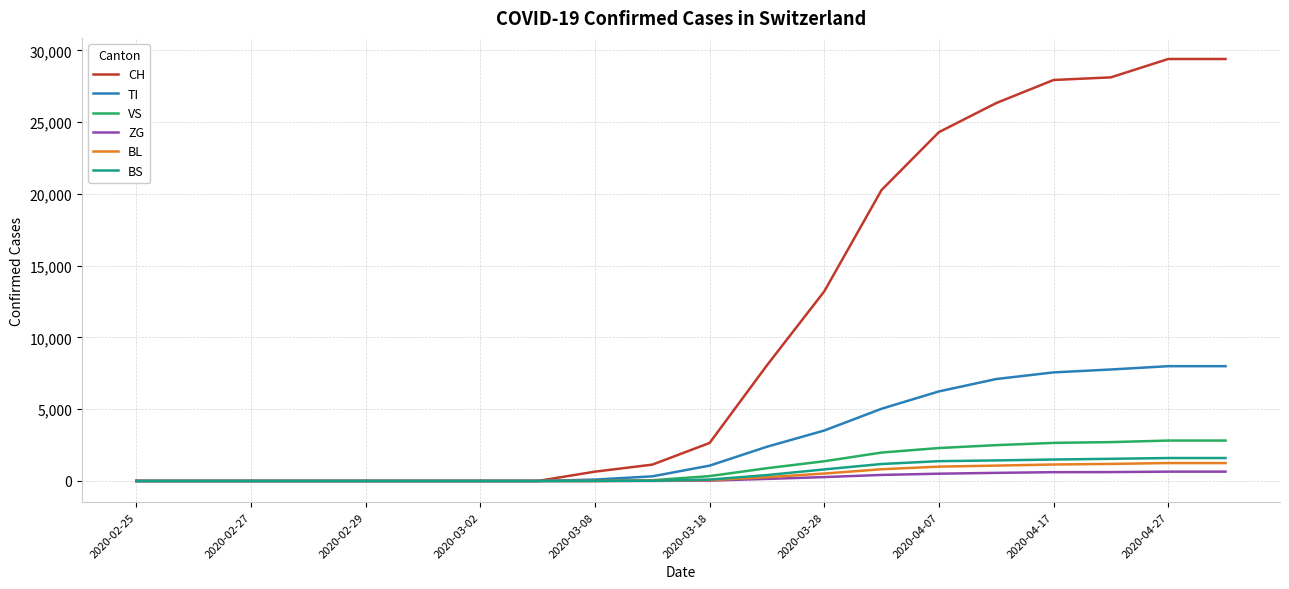

Which series has the largest total across all categories?

CH